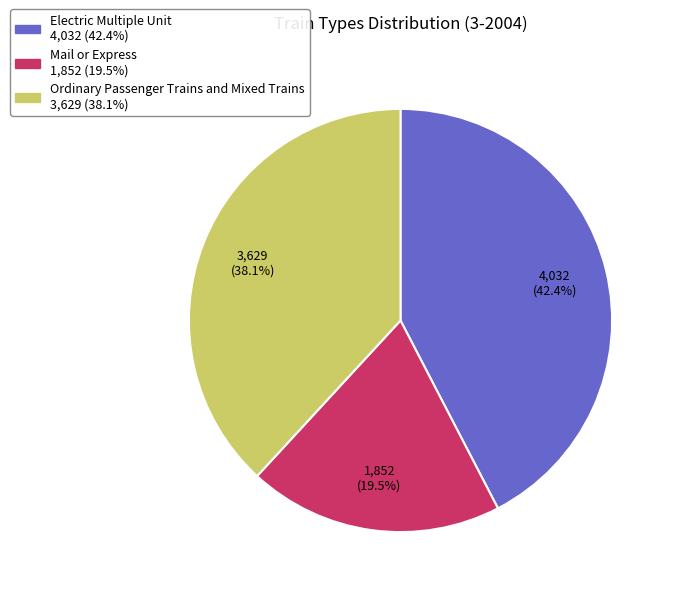

To the nearest percent, what is the difference between the largest and smallest slice percentages?

23%